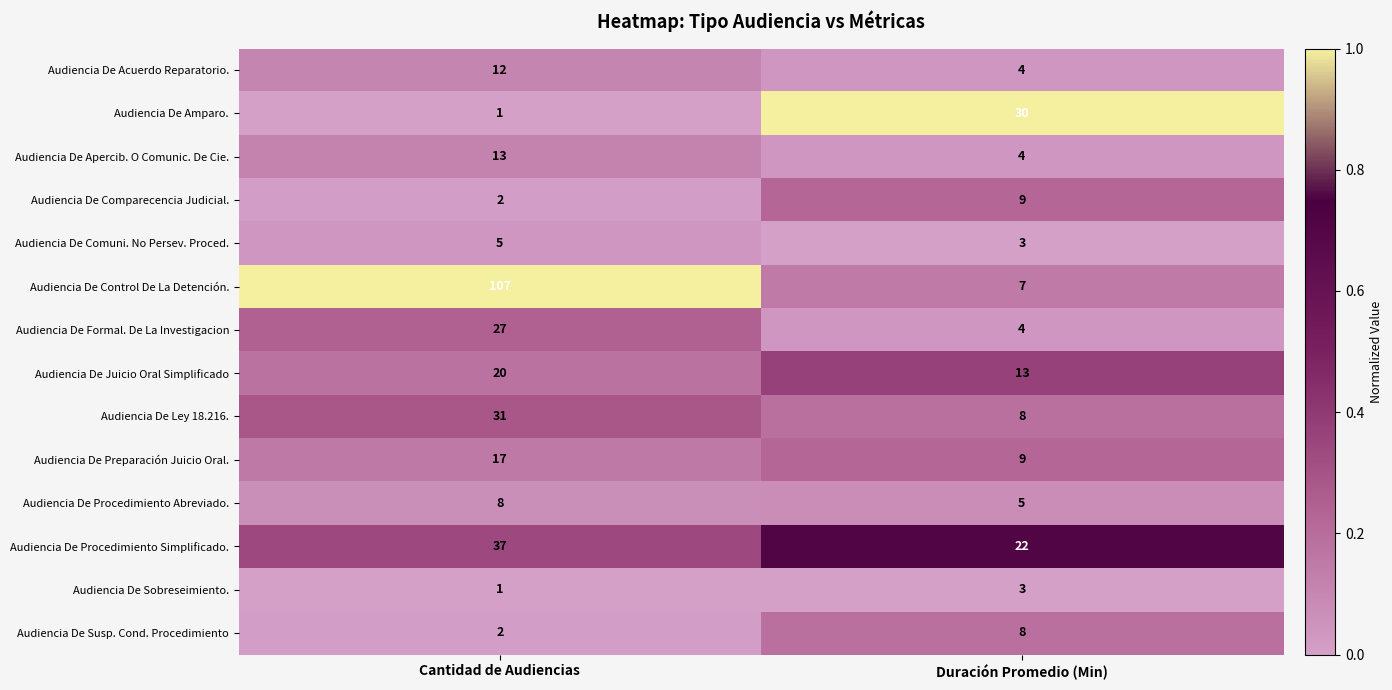

Reading left to right, list all the values displayed in this chart.

Audiencia De Acuerdo Reparatorio.: 12	4
Audiencia De Amparo.: 1	30
Audiencia De Apercib. O Comunic. De Cie.: 13	4
Audiencia De Comparecencia Judicial.: 2	9
Audiencia De Comuni. No Persev. Proced.: 5	3
Audiencia De Control De La Detención.: 107	7
Audiencia De Formal. De La Investigacion: 27	4
Audiencia De Juicio Oral Simplificado: 20	13
Audiencia De Ley 18.216.: 31	8
Audiencia De Preparación Juicio Oral.: 17	9
Audiencia De Procedimiento Abreviado.: 8	5
Audiencia De Procedimiento Simplificado.: 37	22
Audiencia De Sobreseimiento.: 1	3
Audiencia De Susp. Cond. Procedimiento: 2	8